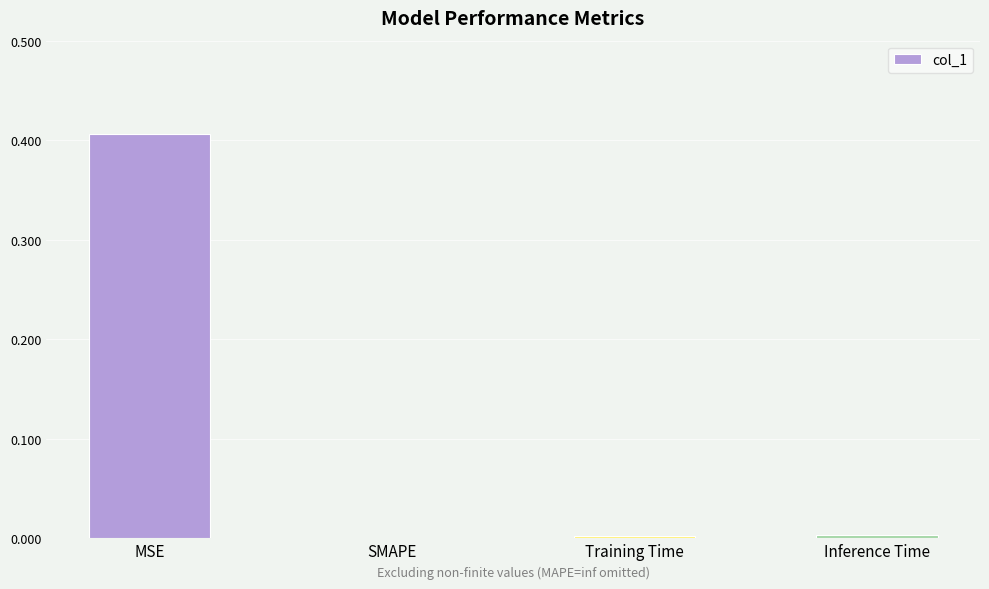

True or false: the data shows 0.0 at Inference Time.

True